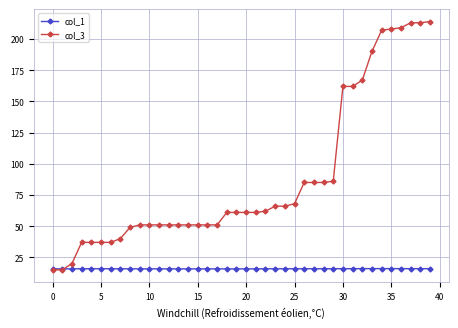

What is the greatest value displayed?

214.0